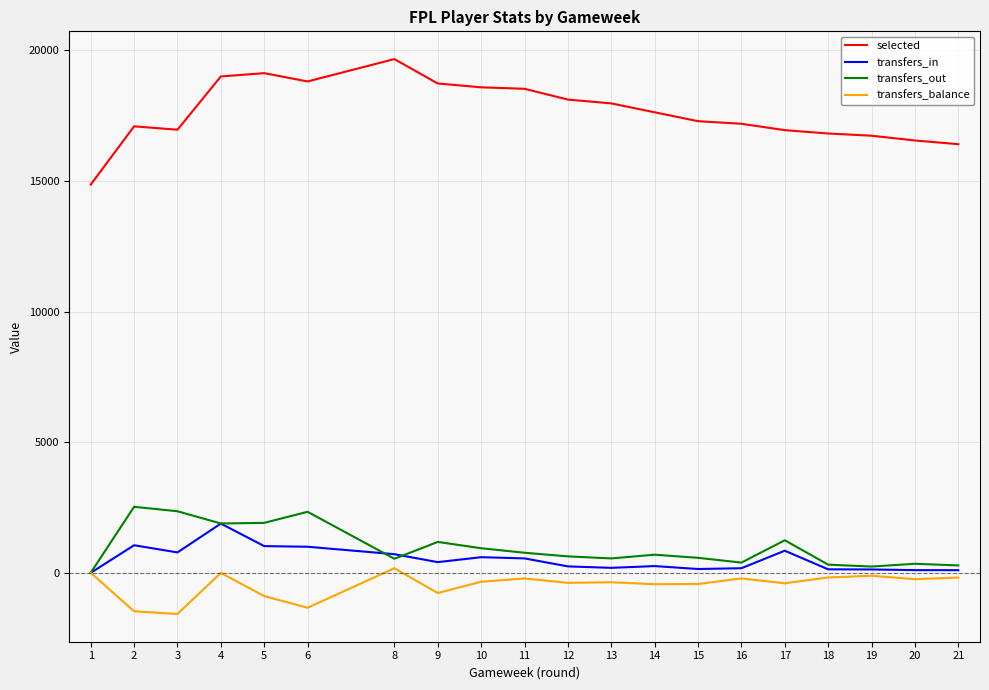

Which series has the largest total across all categories?

selected